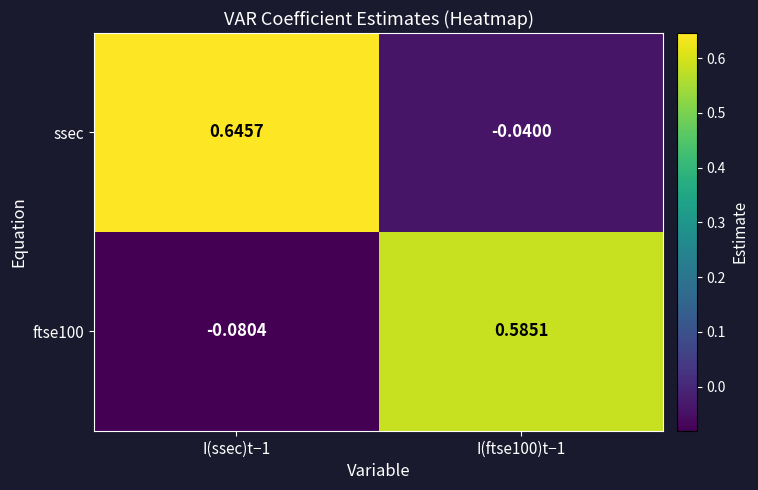

Is the value of ftse100 at I(ssec)t−1 greater than the value of ssec at I(ssec)t−1?

No